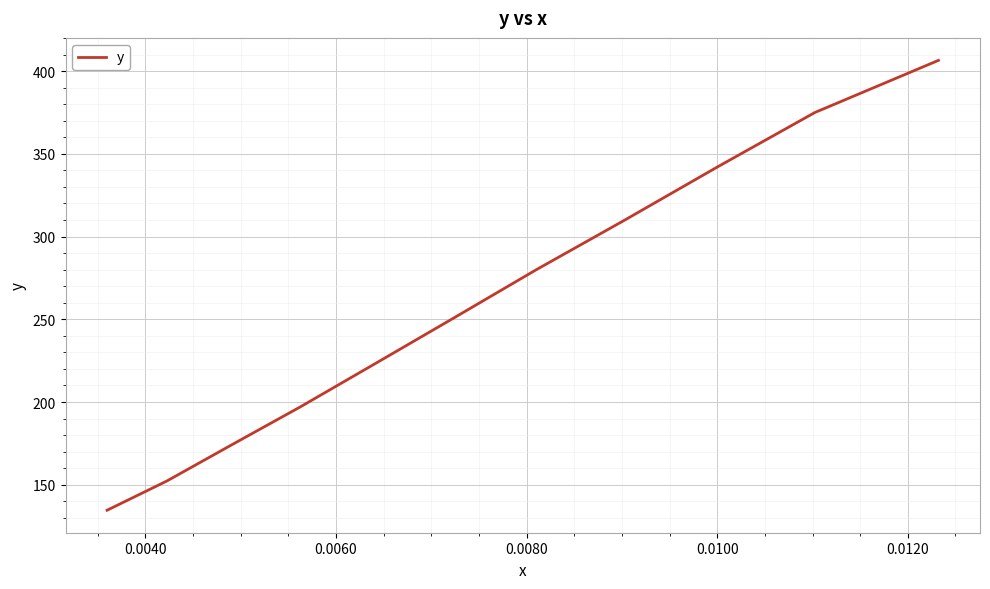

Reading left to right, what are all the values shown in this chart?

134.6	152.2	173.9	197.0	222.8	250.4	279.9	309.8	342.0	375.0	406.5